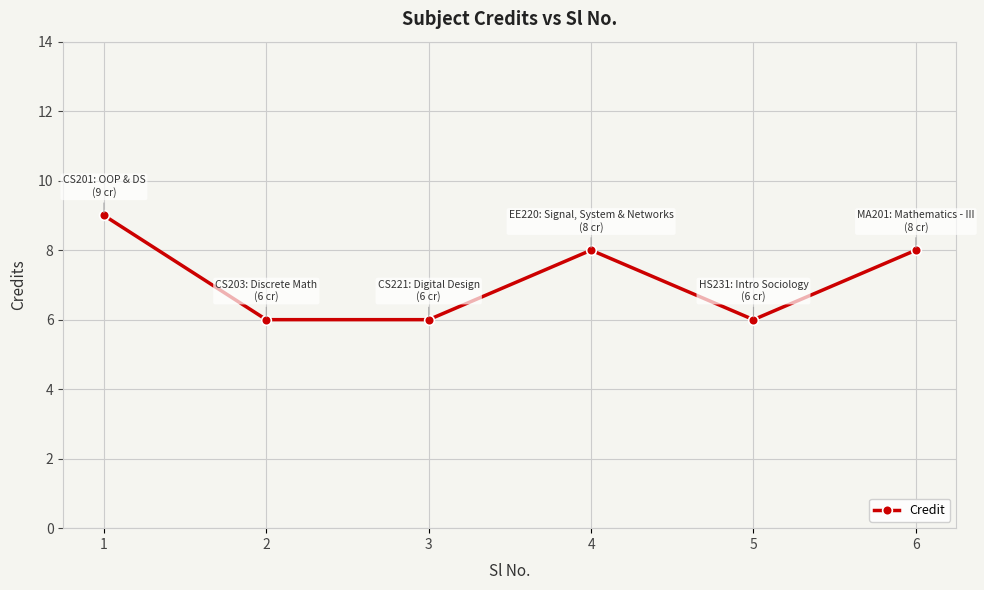

Reading left to right, transcribe all the data shown in this chart.

9	6	6	8	6	8